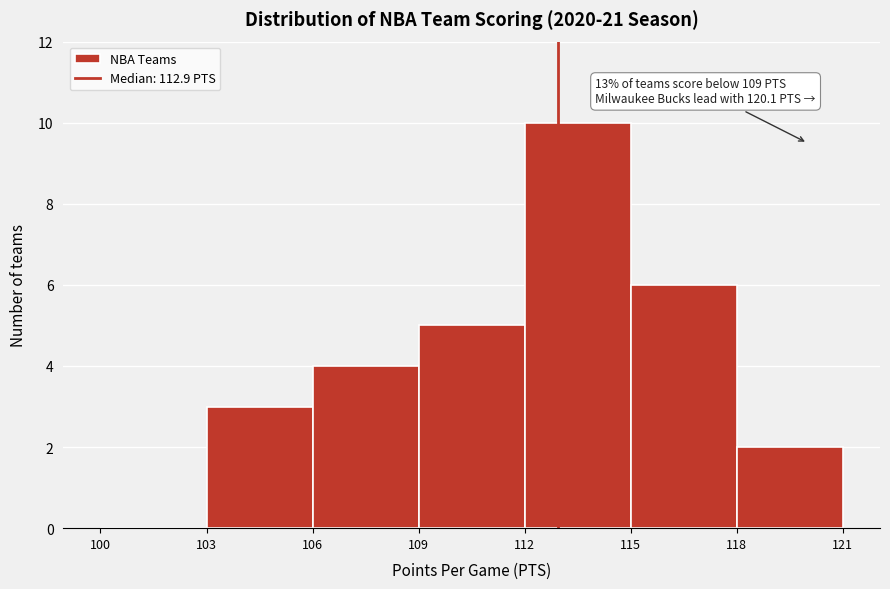

Over which range of the x-axis is the bar tallest?

112 to 115